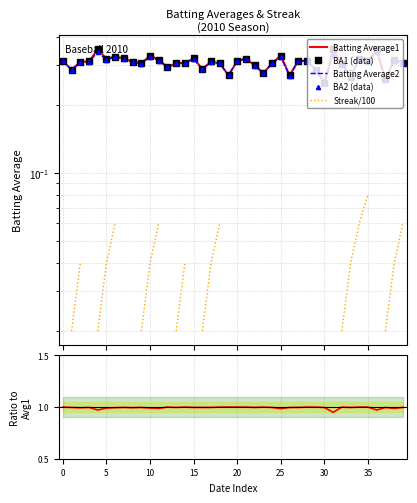

What is the average value of the Ratio BA2/BA1 series?

1.0